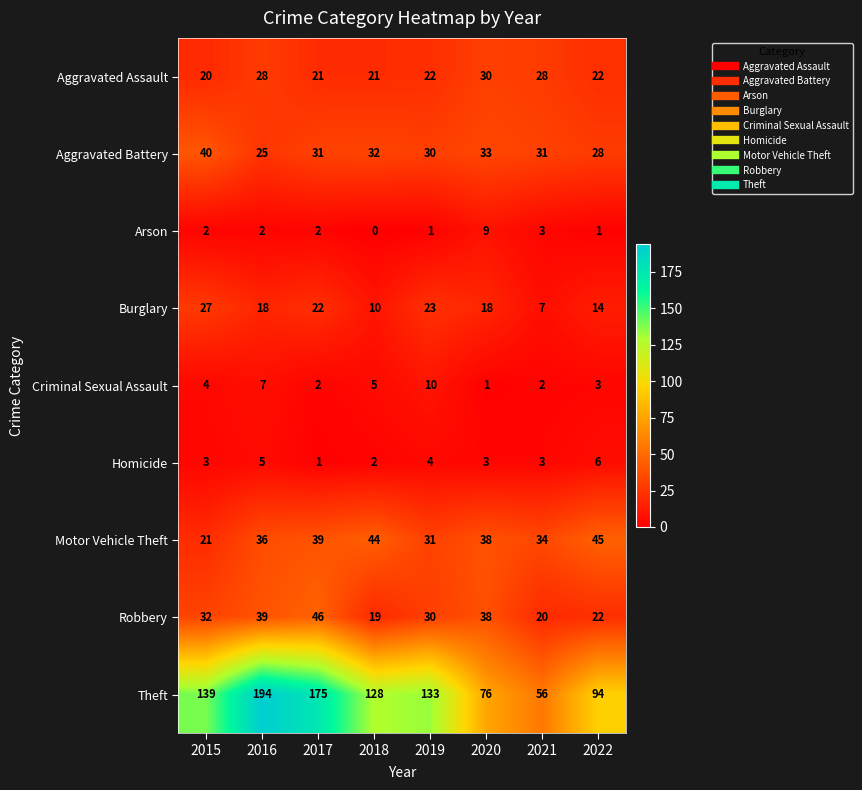

Which series has the largest total across all categories?

Theft